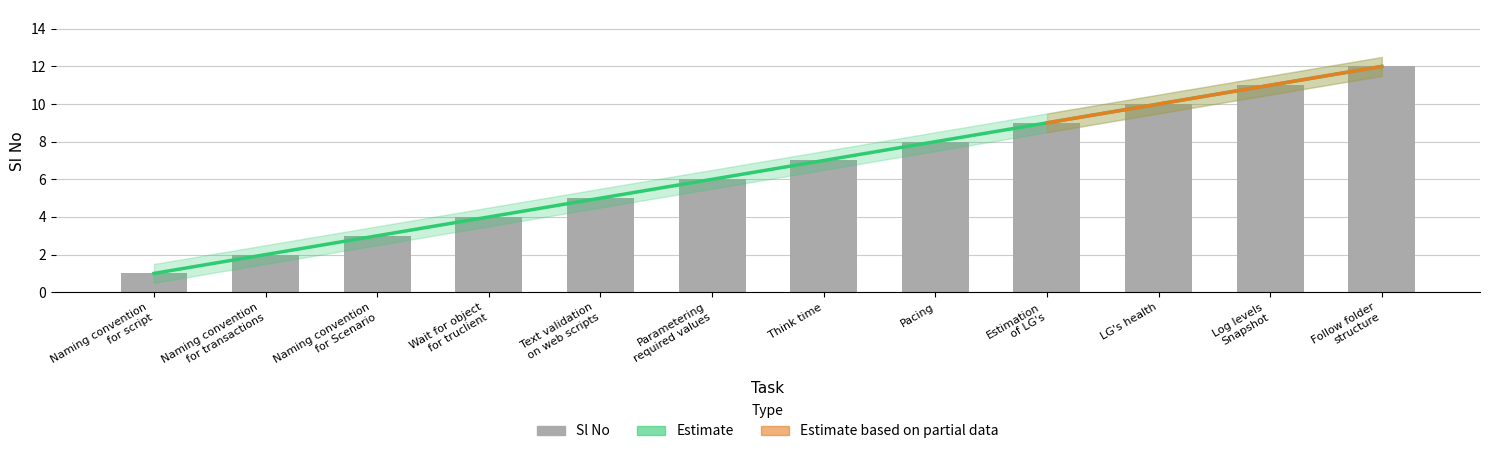

What is the smallest value displayed?

1